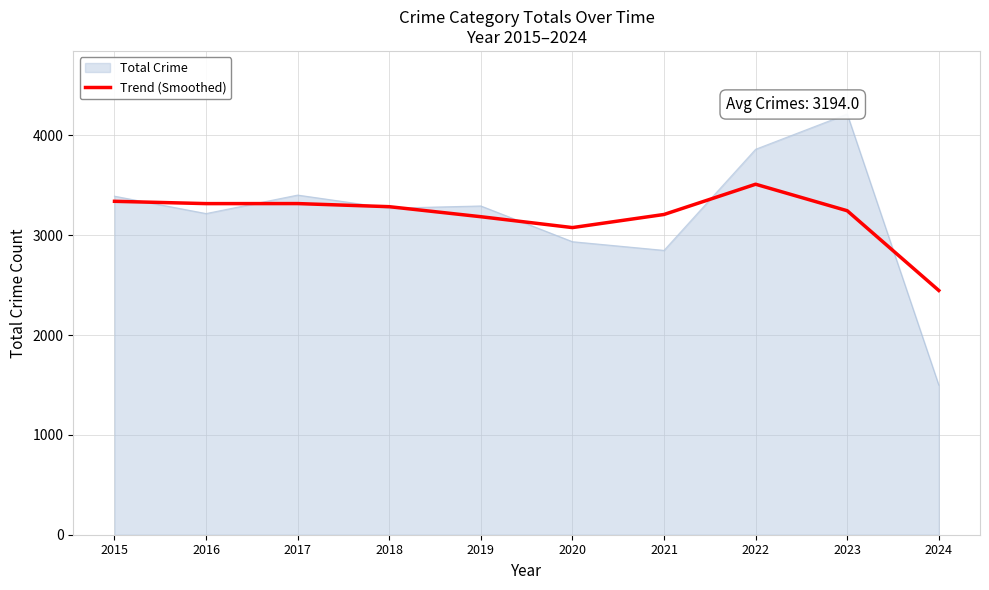

Is the value of Trend (Smoothed) at 2019 greater than the value of Total Crime at 2024?

Yes